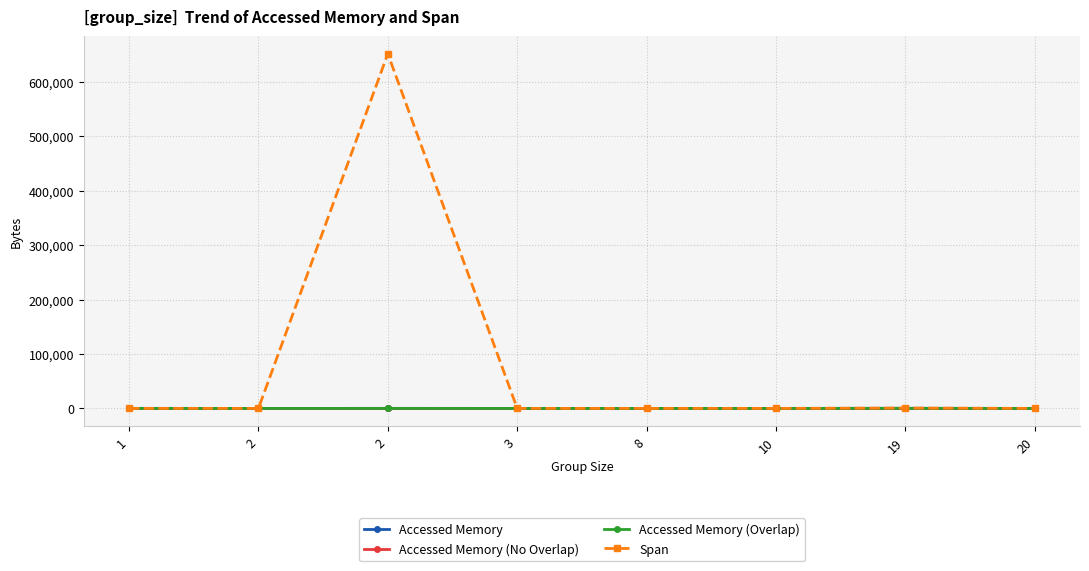

How many data points does each series have?

8